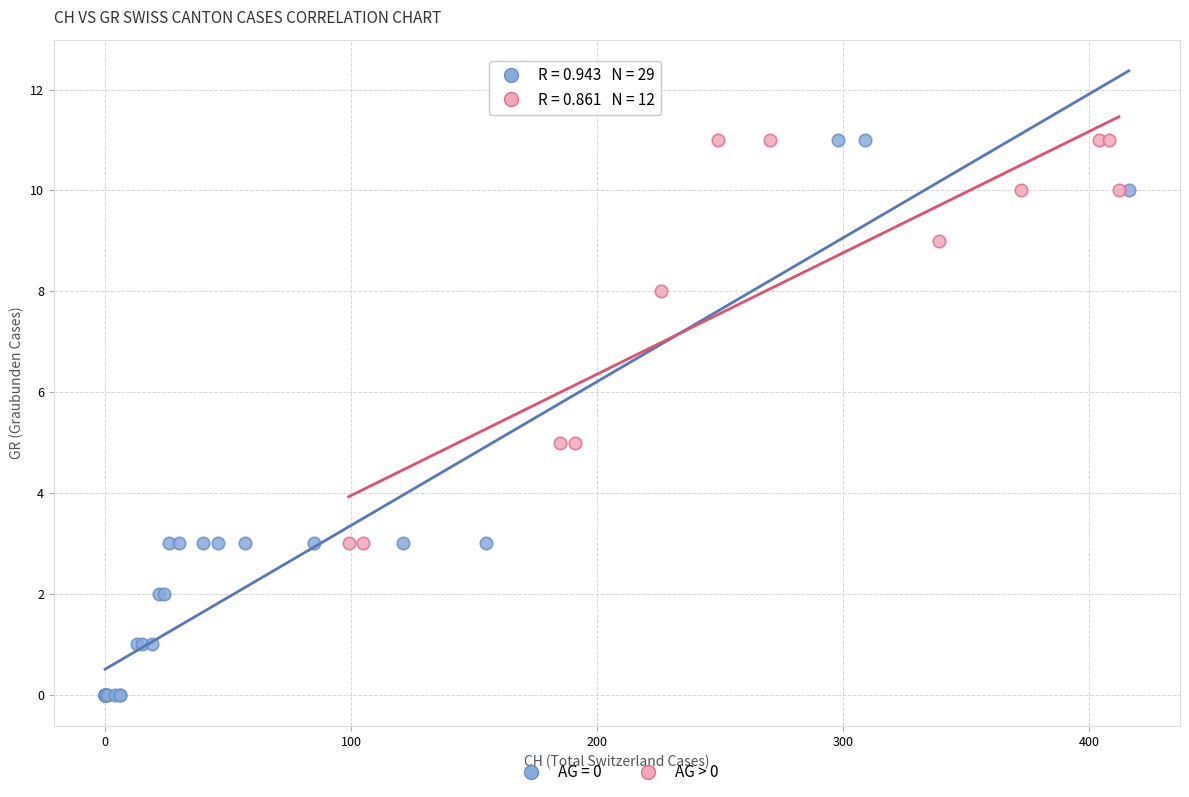

Which series reaches the minimum Y coordinate?

AG = 0